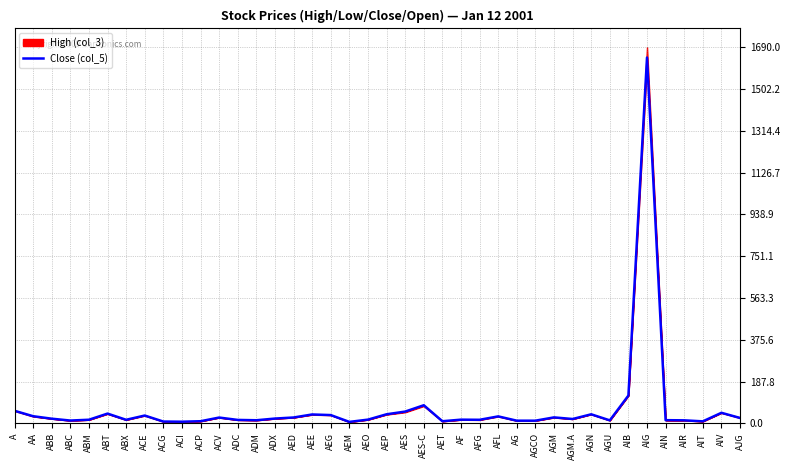

Which category has the highest value across all series?

AIG